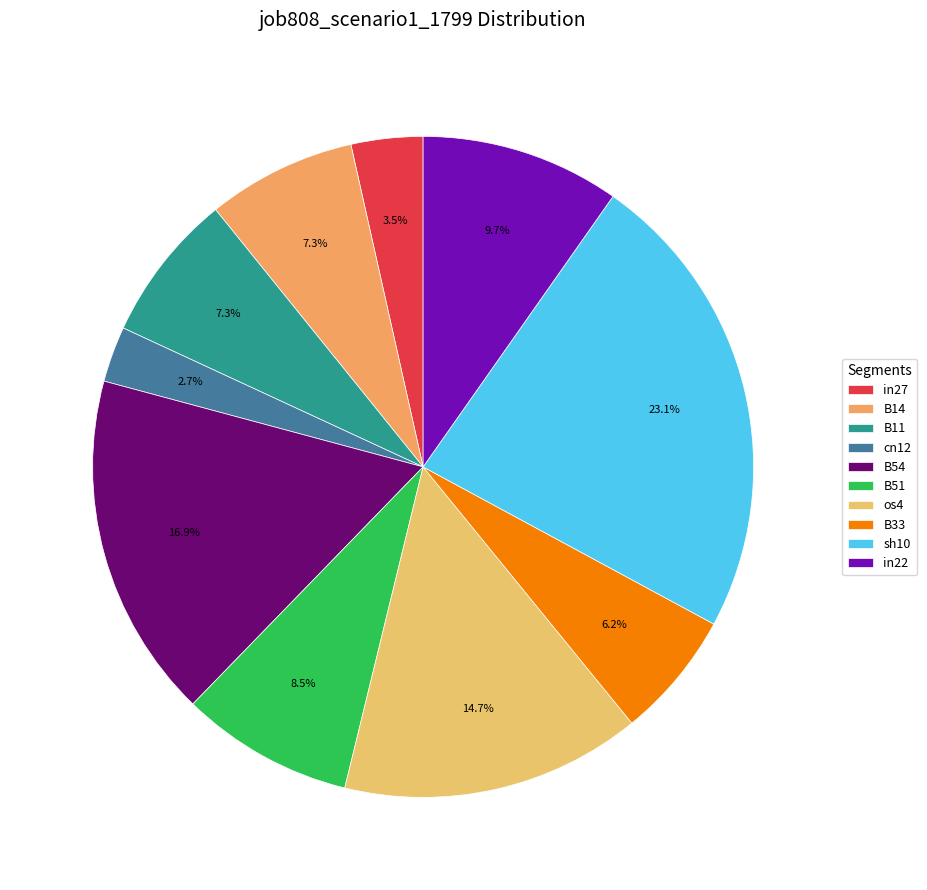

Does B14 account for over 50% of the chart?

No